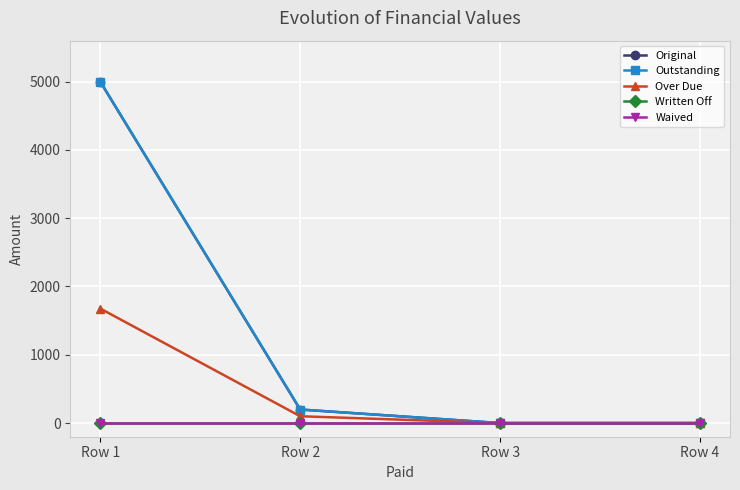

True or false: Original and Outstanding cross at least once.

False